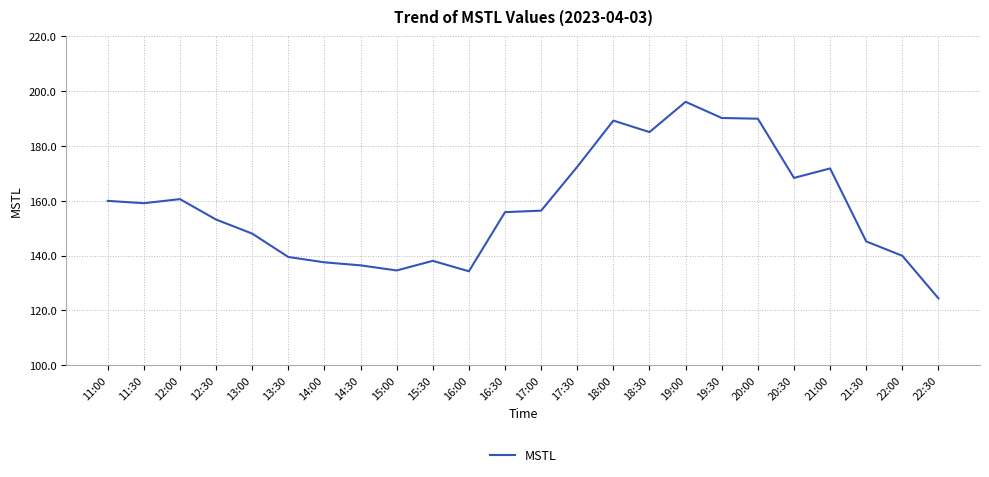

The chart shows a value of 134.3 at 16:00. True or false?

True